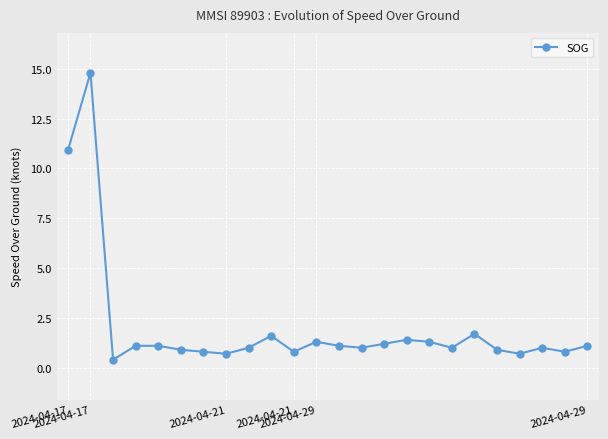

What is the average value?

2.0